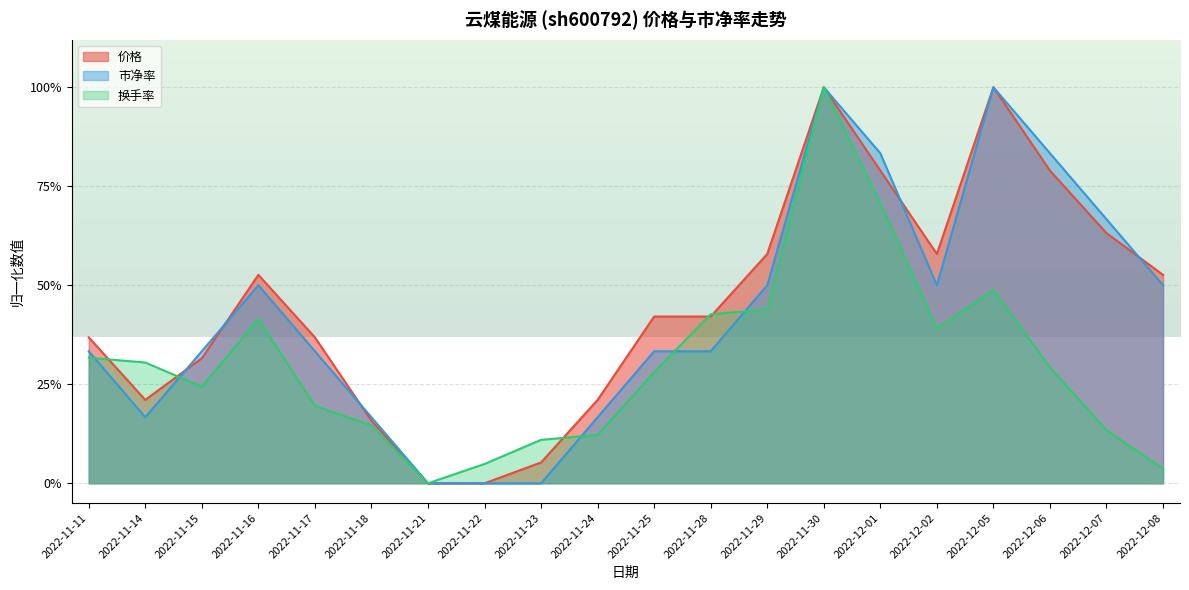

After their last crossing, which series has the higher values: 换手率 or 市净率?

市净率